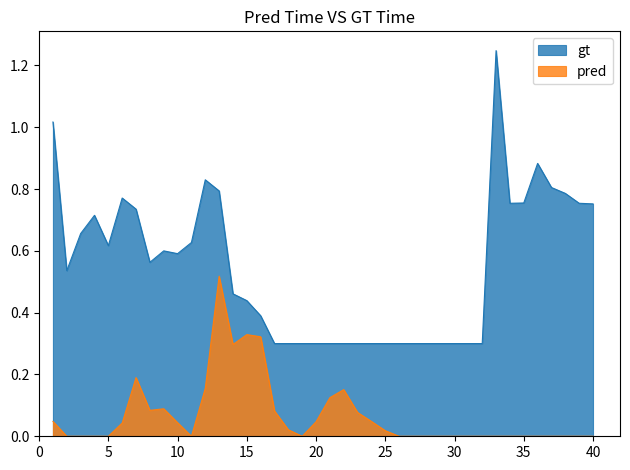

Which label corresponds to the largest value in the chart?

33